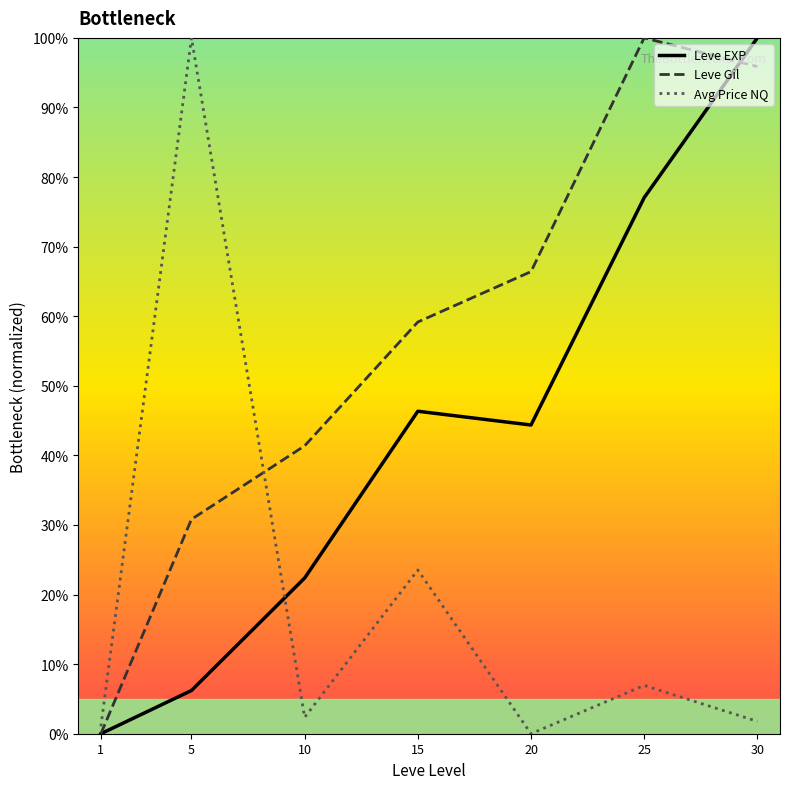

How many times do Leve EXP and Avg Price NQ cross each other?

1